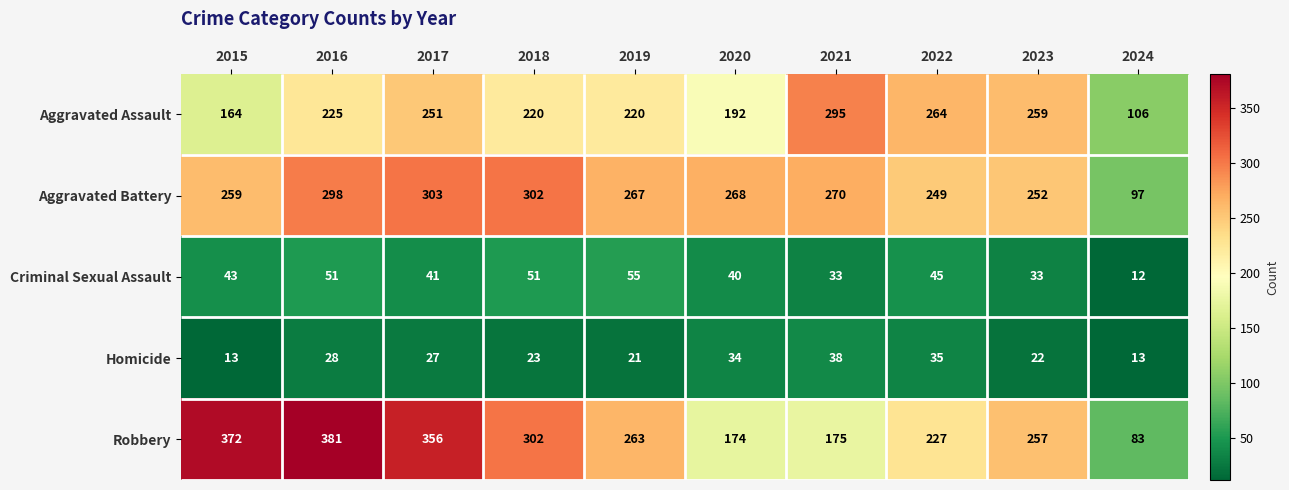

Where does the Aggravated Assault series first go above 225?

2017